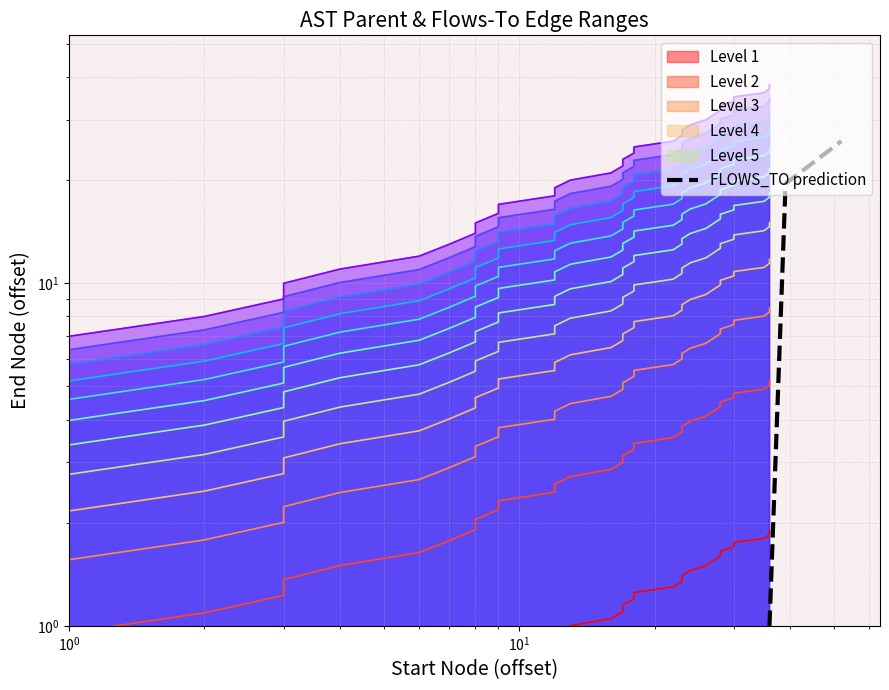

Does the chart display data point markers on the line(s)?

No